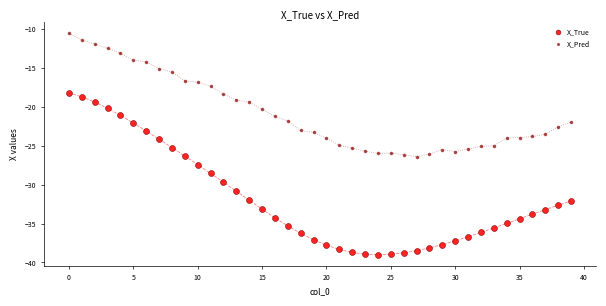

Which series reaches the minimum Y coordinate?

X_True